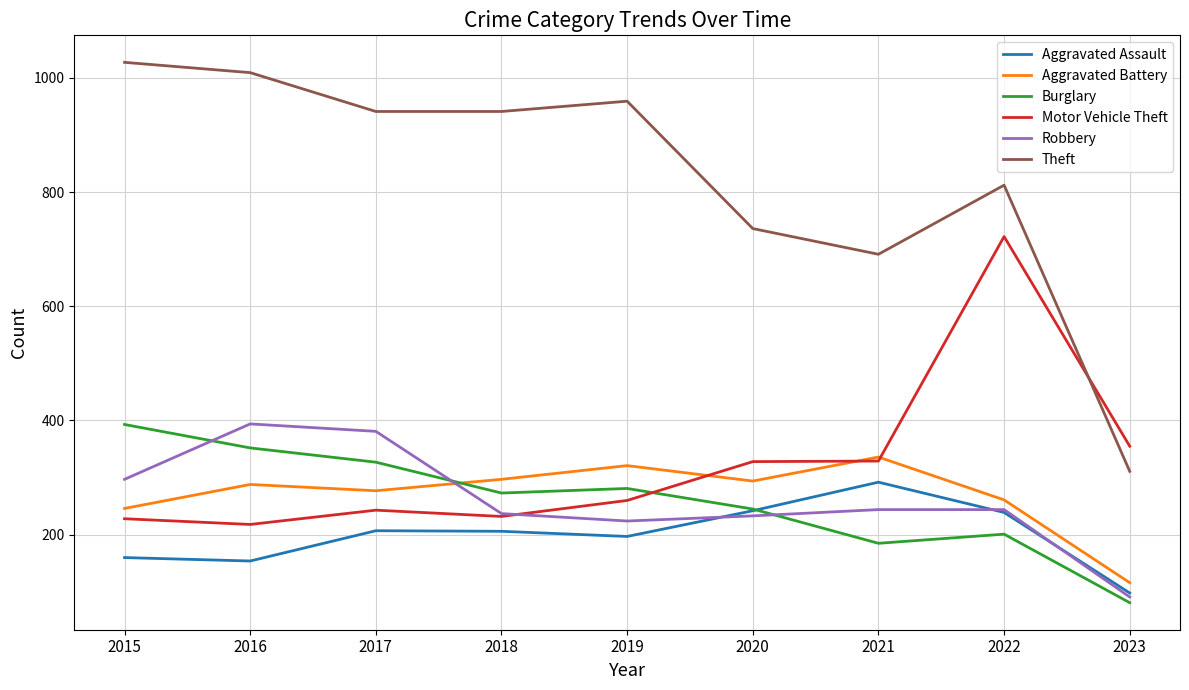

What is the approximate value of Burglary at 2022, to the nearest 10?

200